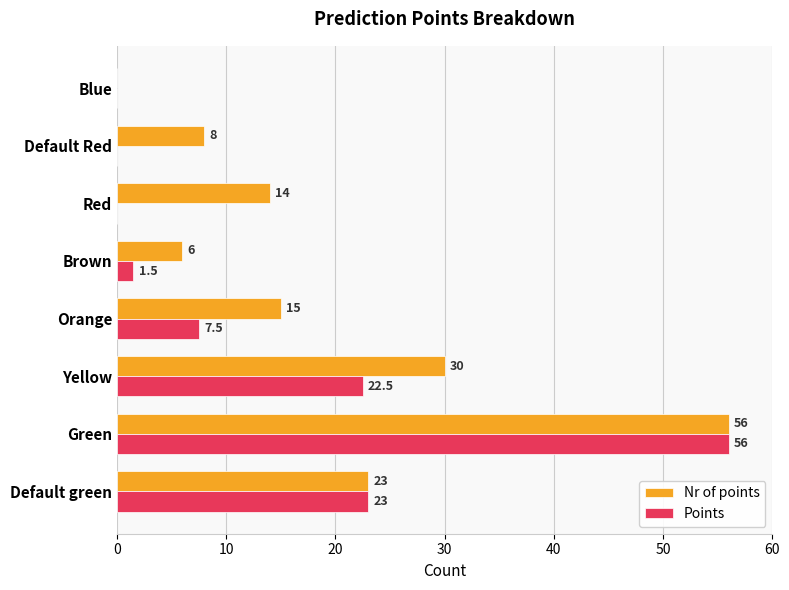

At which category does the chart reach its peak across all series?

Green